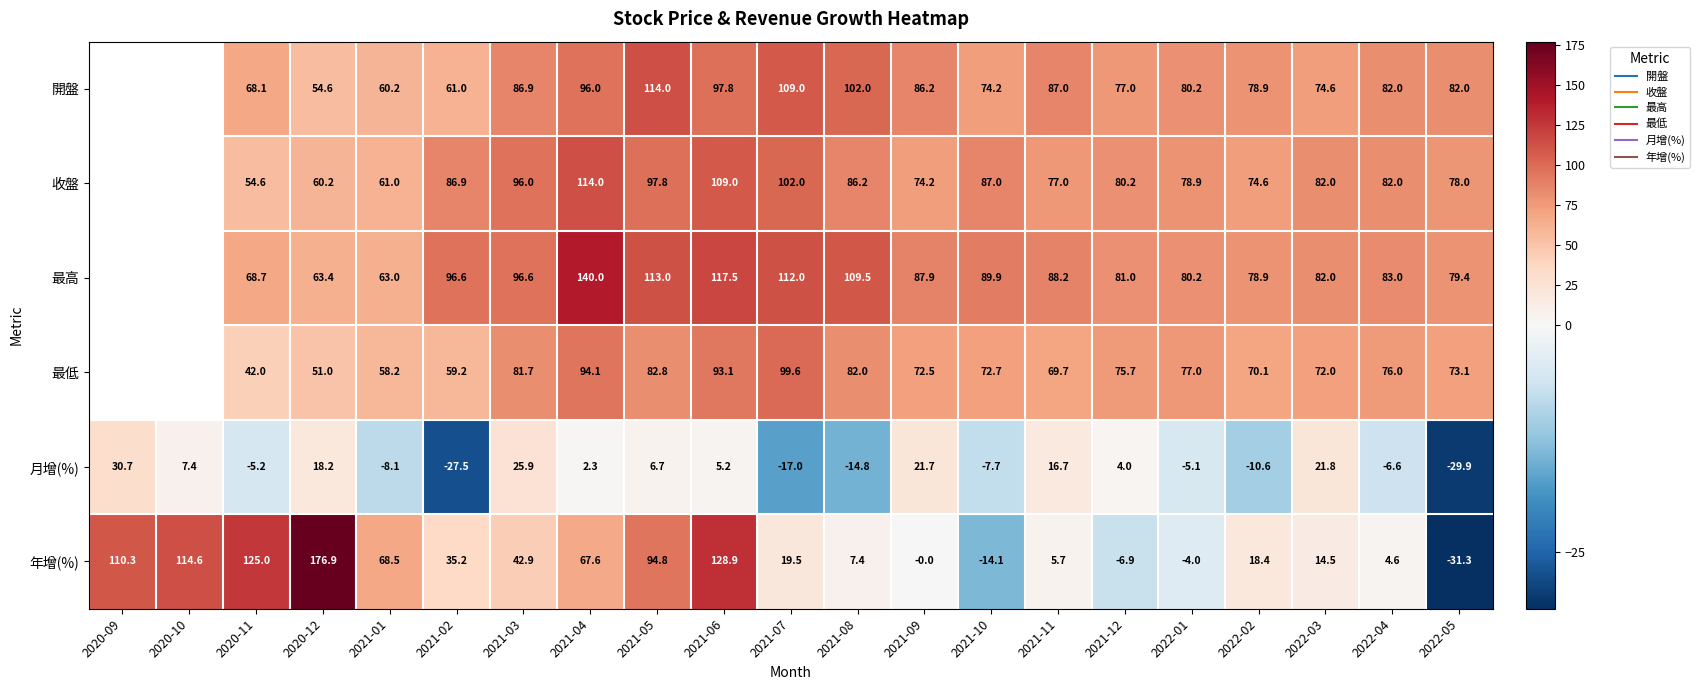

Where does the 最低 series first go above 72?

2021-03